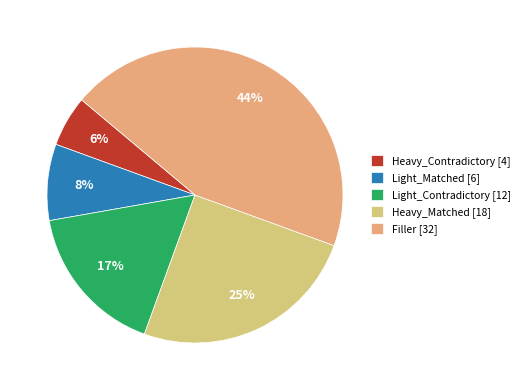

Does any single category account for the majority?

No